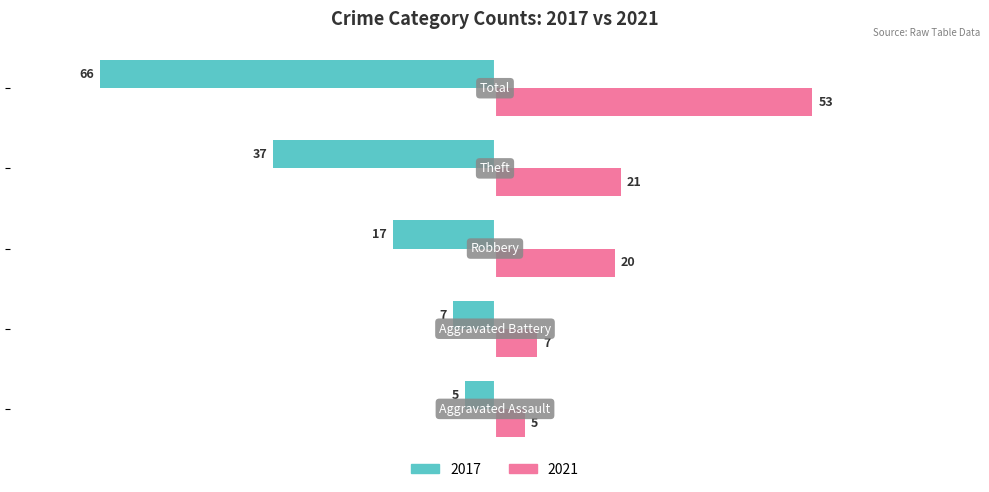

What are all the series names shown in the legend?

2017, 2021